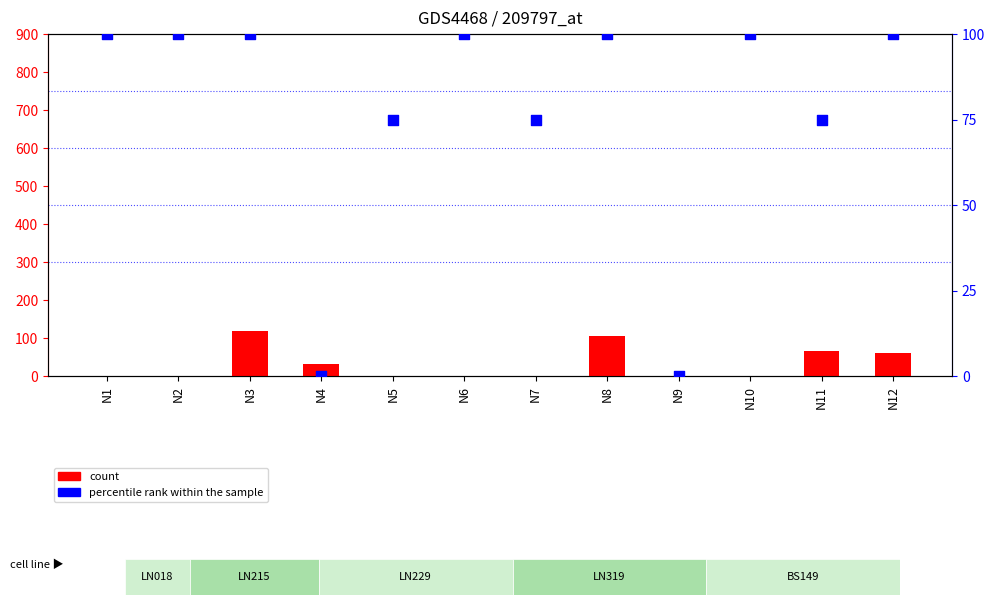

Is the value of count at N3 greater than the value of percentile rank within the sample at N12?

Yes